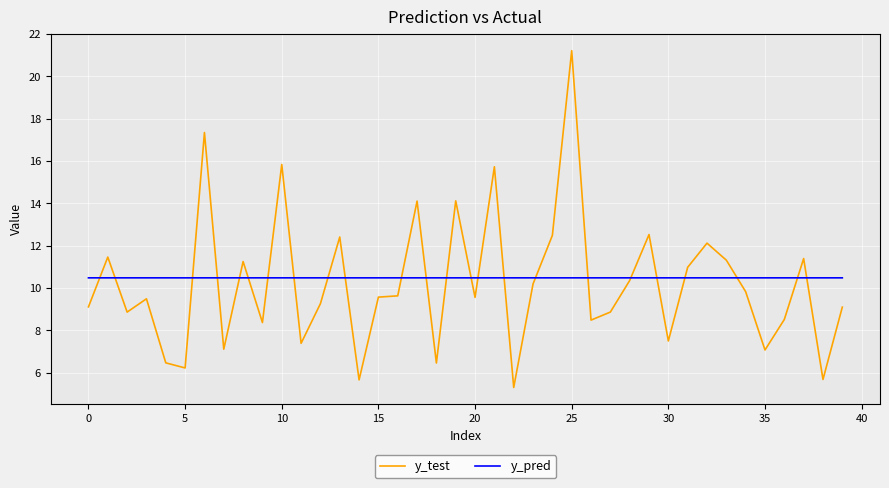

What is the highest value of the y_test series?

21.2